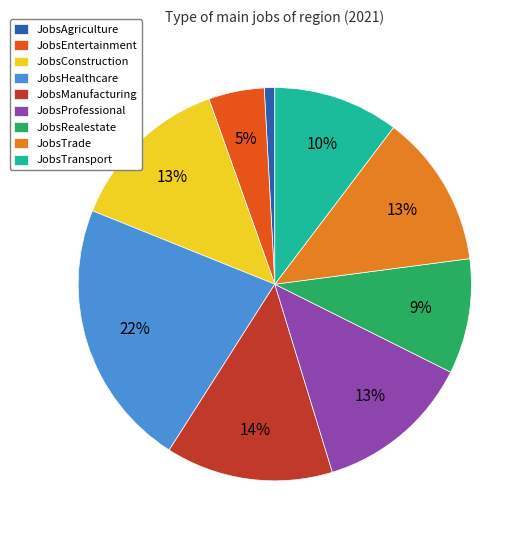

Between JobsTransport and JobsTrade, which is larger?

JobsTrade